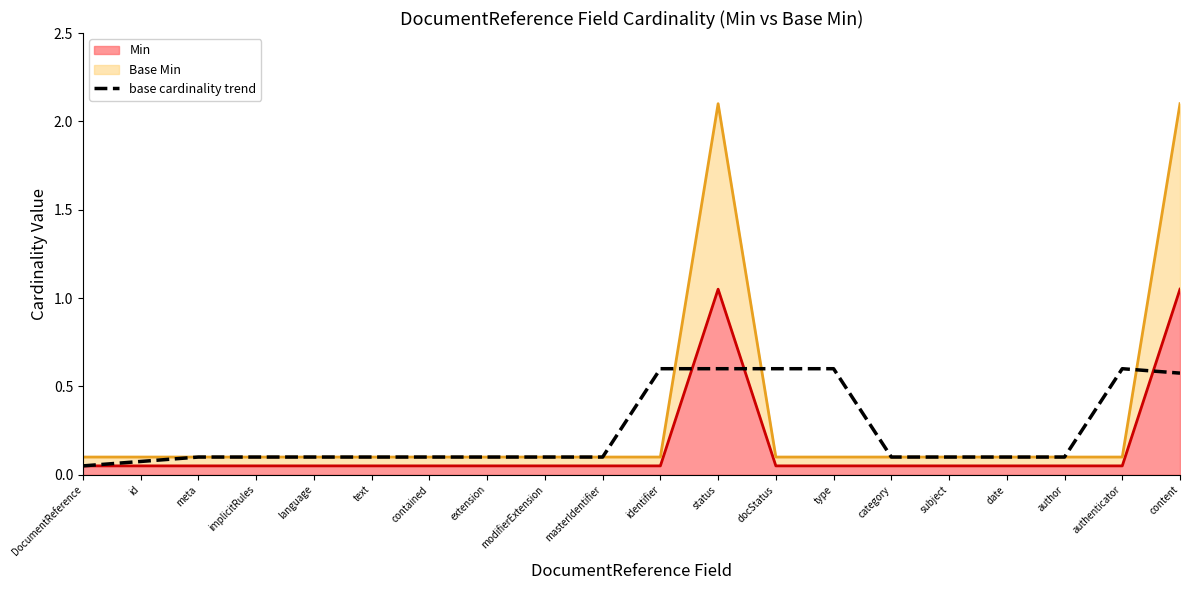

What value does the data have at DocumentReference?

0.1